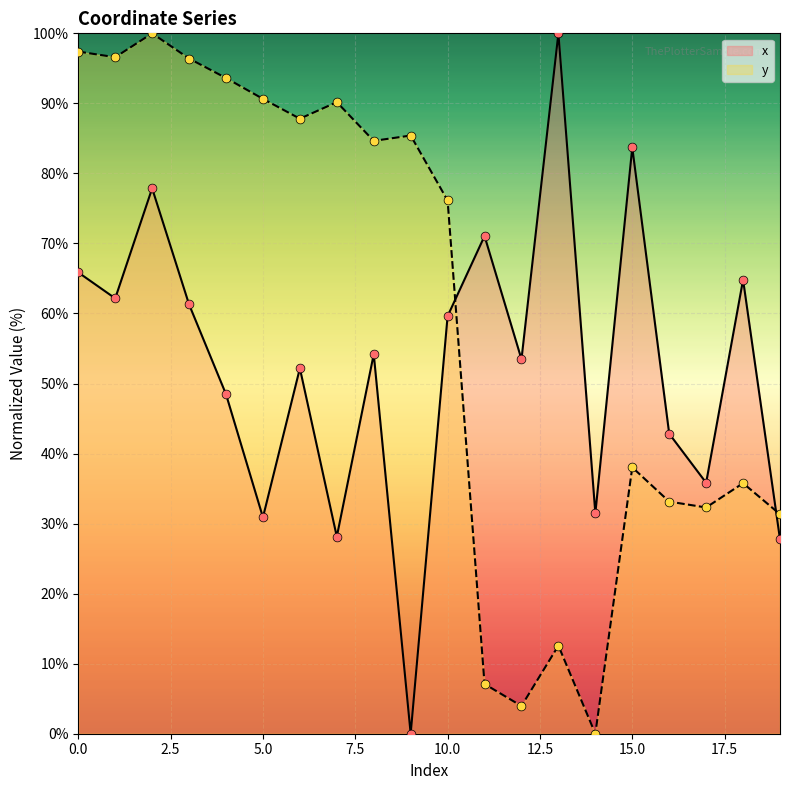

What are all the series names shown in the legend?

x, y